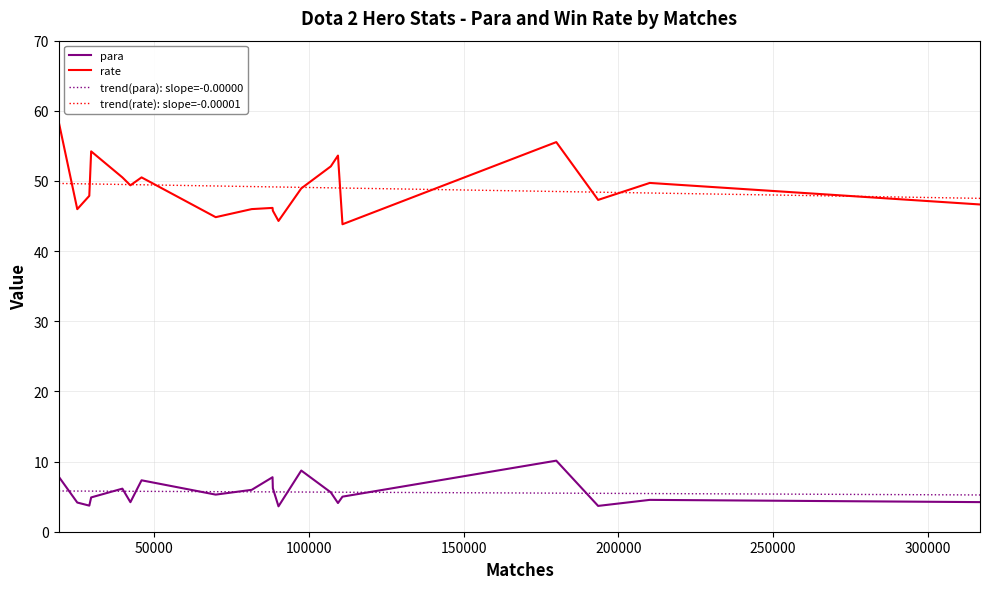

True or false: rate and para intersect in this chart.

False